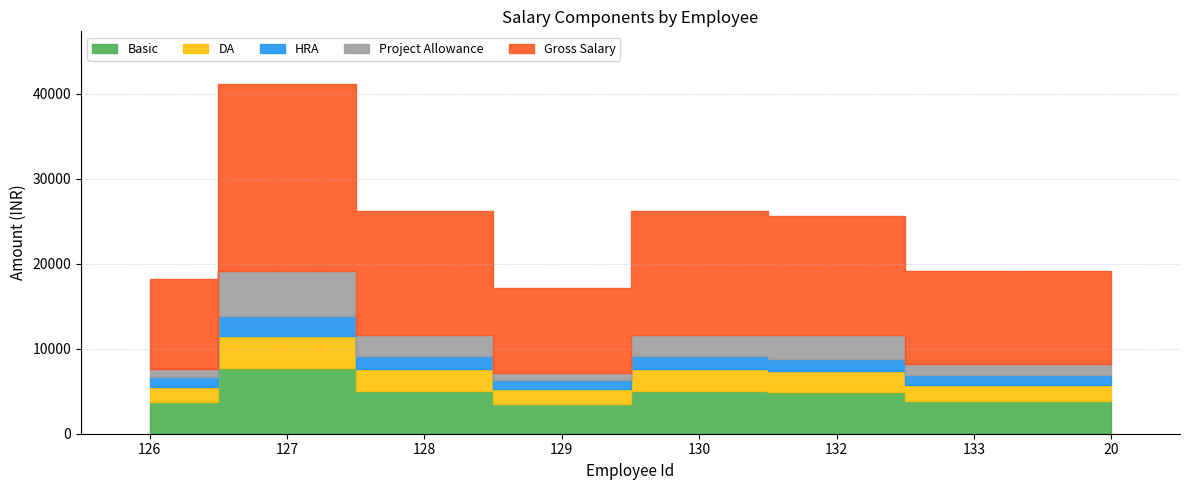

At which label does HRA first exceed 1470?

127